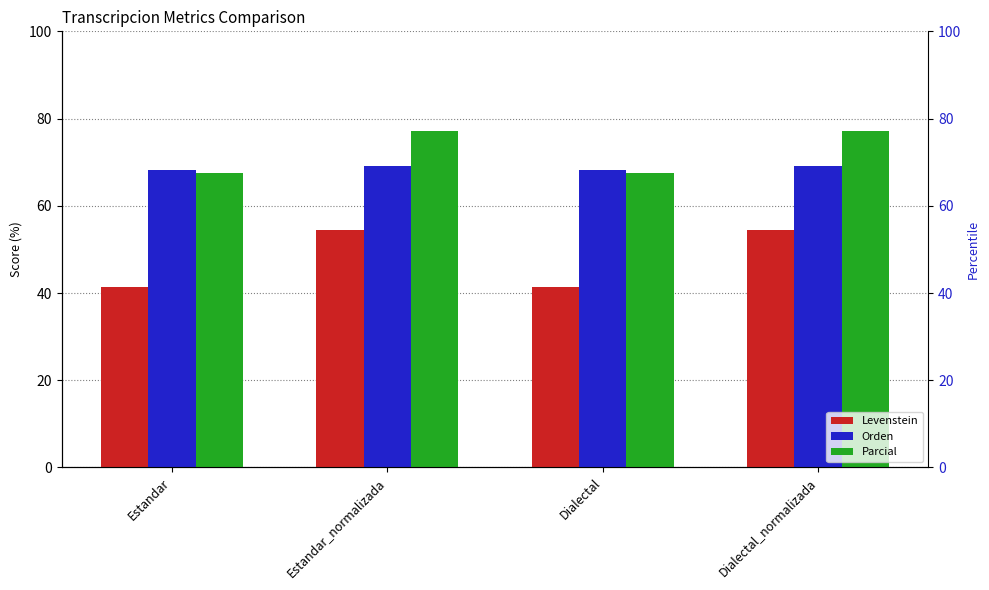

What is the highest value of the Parcial series?

77.1